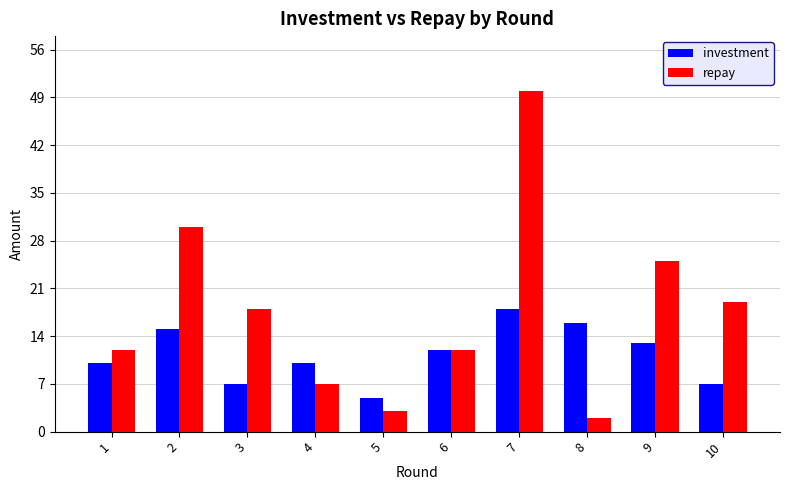

What is the value of the repay bar at the 8th from the left?

2